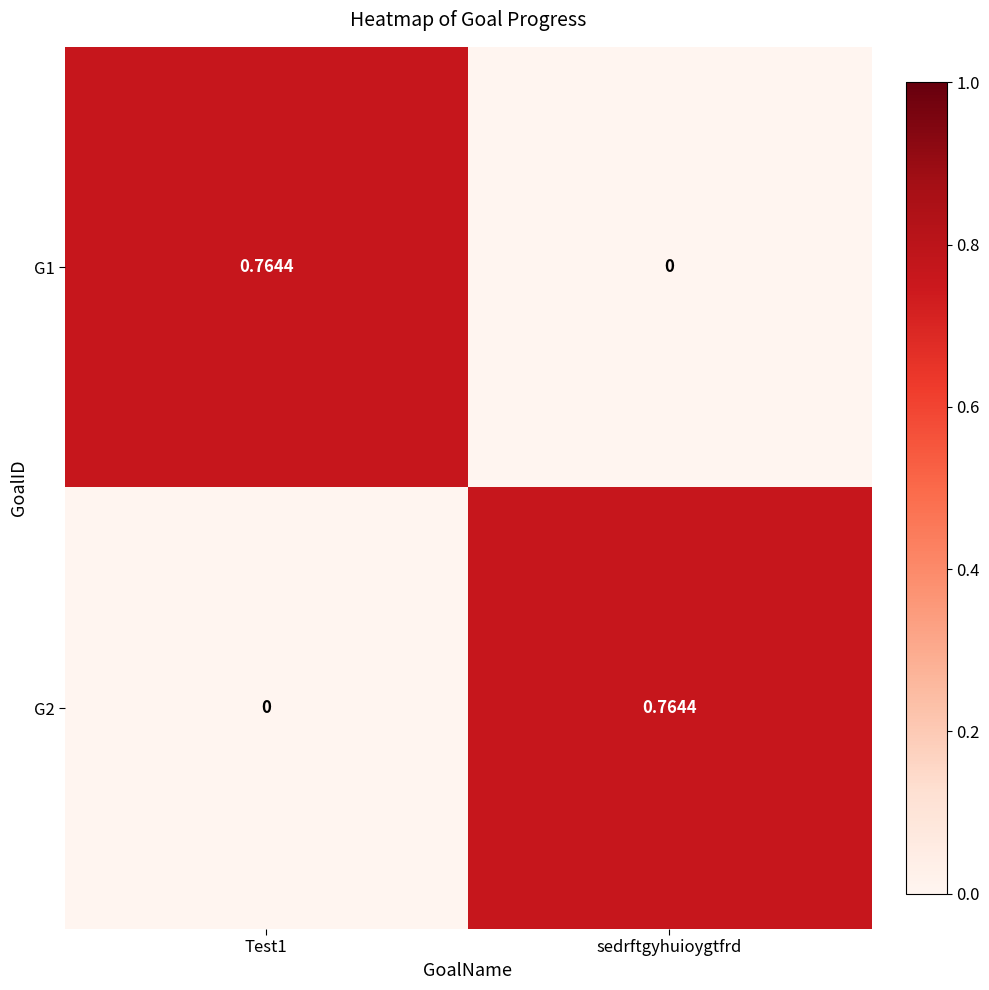

Is the value of G2 at Test1 greater than the value of G1 at Test1?

No